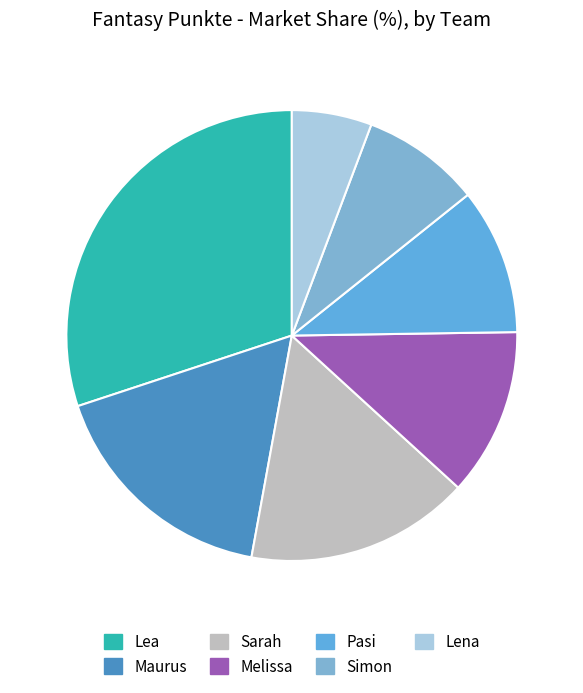

Which has a higher value, Lena or Sarah?

Sarah